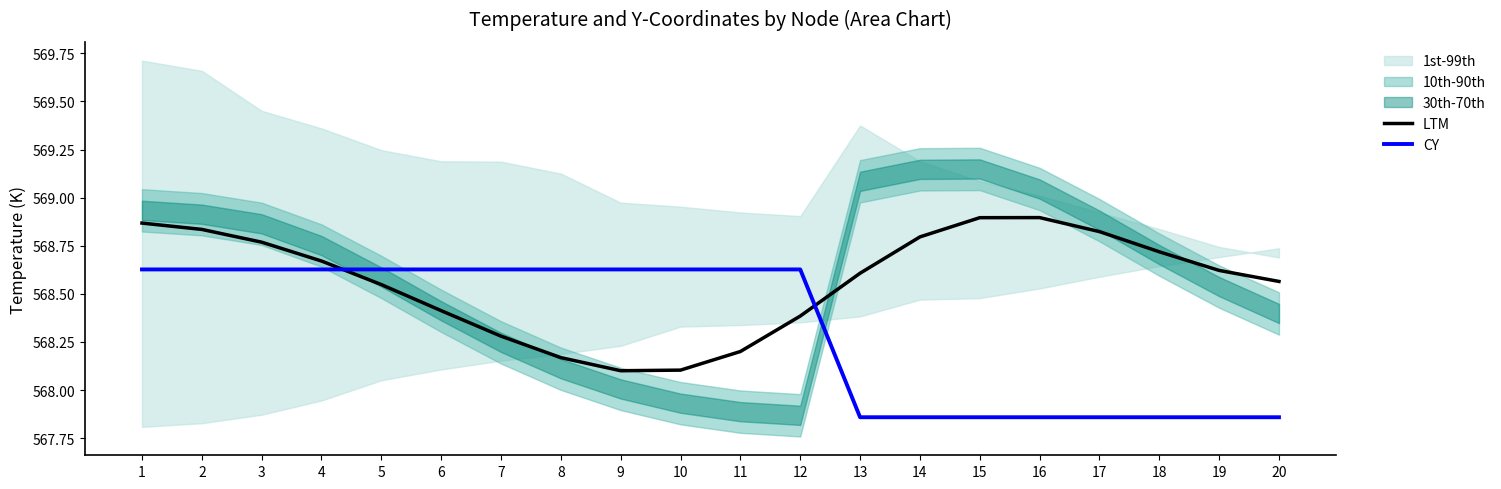

How many values in the CY series are below 568?

8